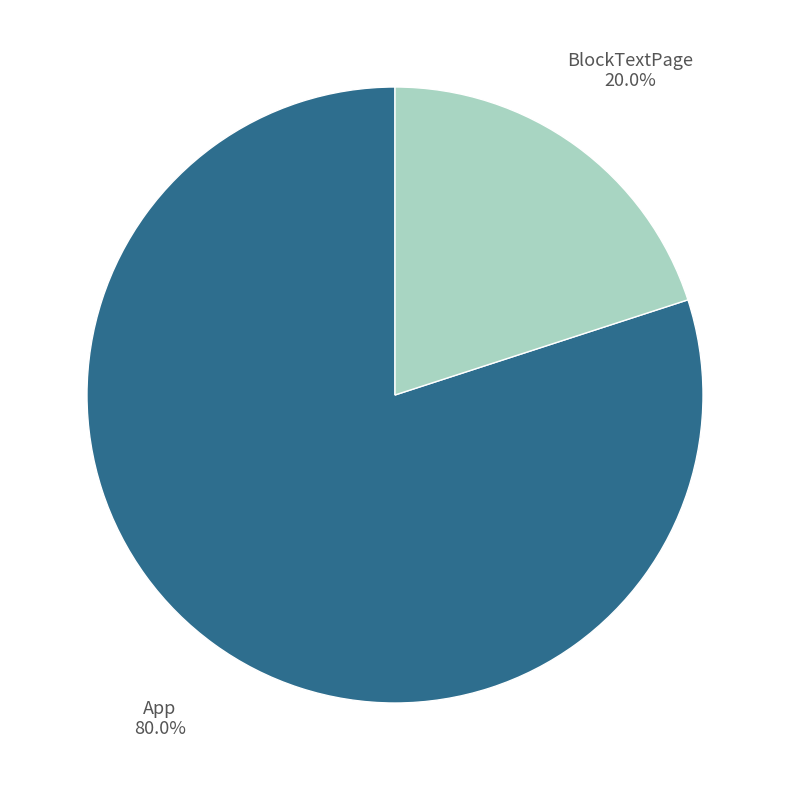

What percentage is the App slice, to the nearest percent?

80%